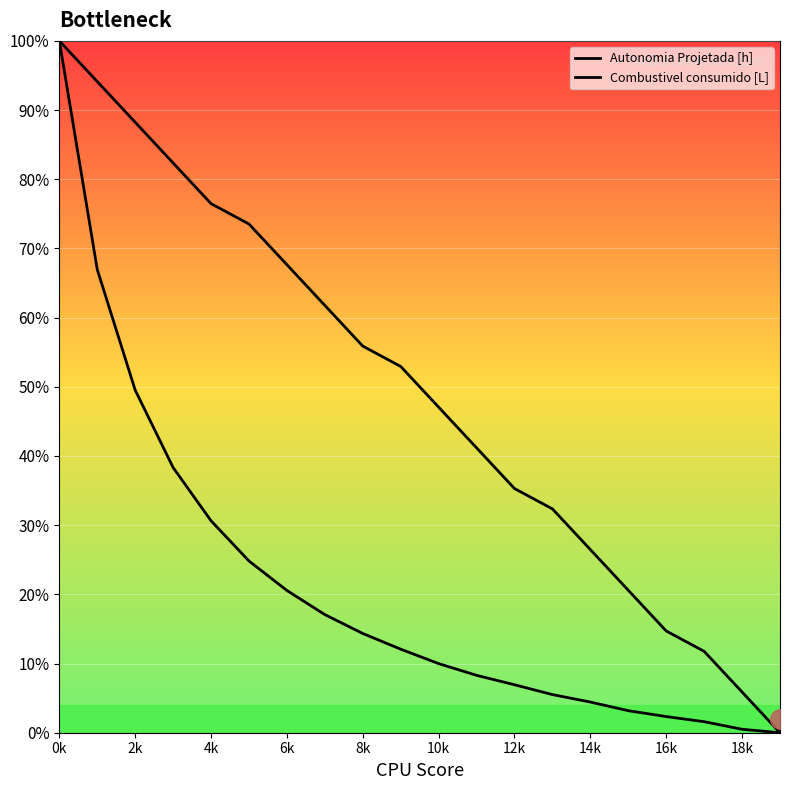

At which category is the sum across all series the highest?

0k